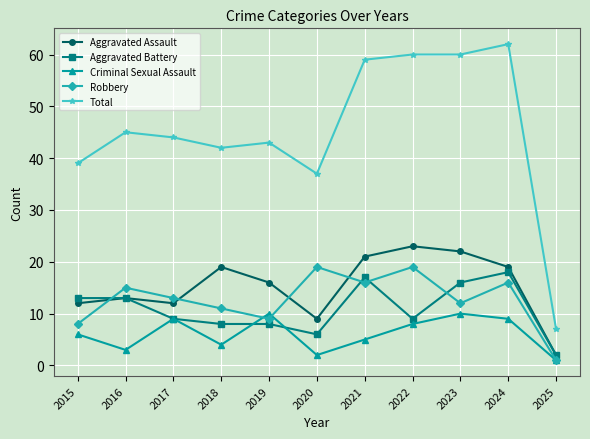

Which label corresponds to the smallest value in the chart?

2025